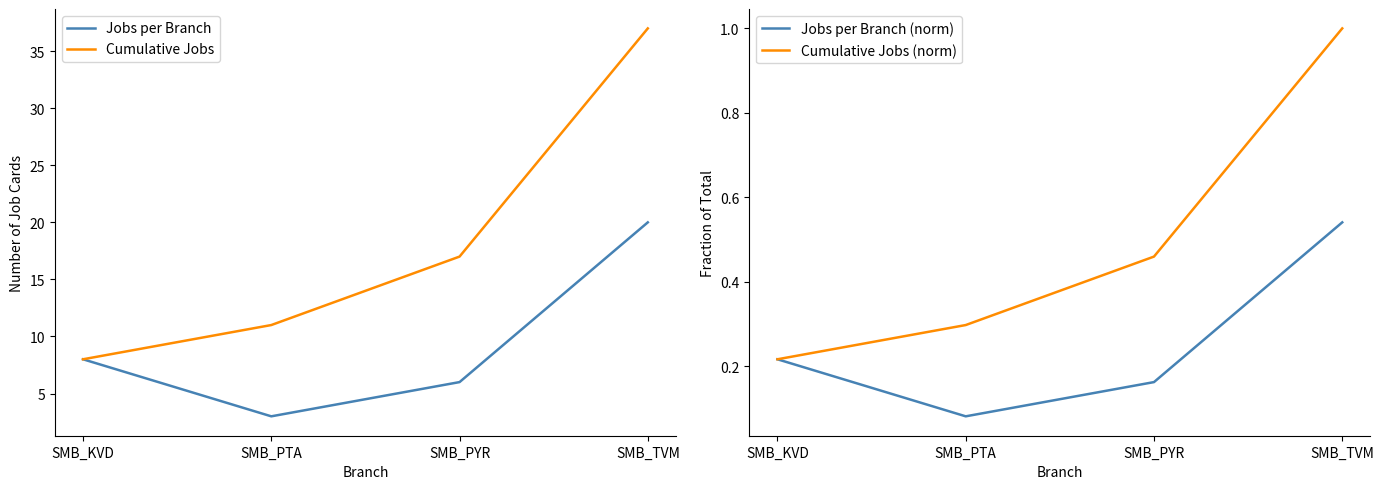

How many lines are shown in the chart?

4